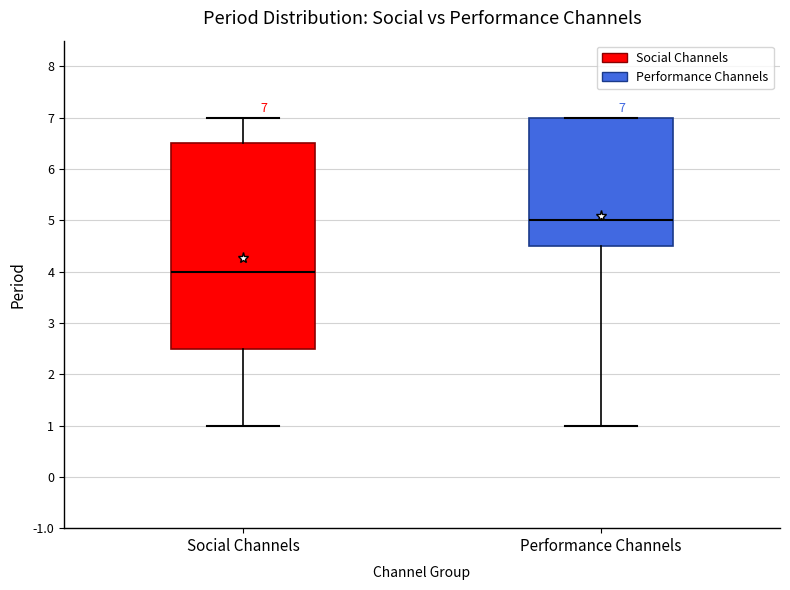

Which box's median line is the highest?

Performance Channels